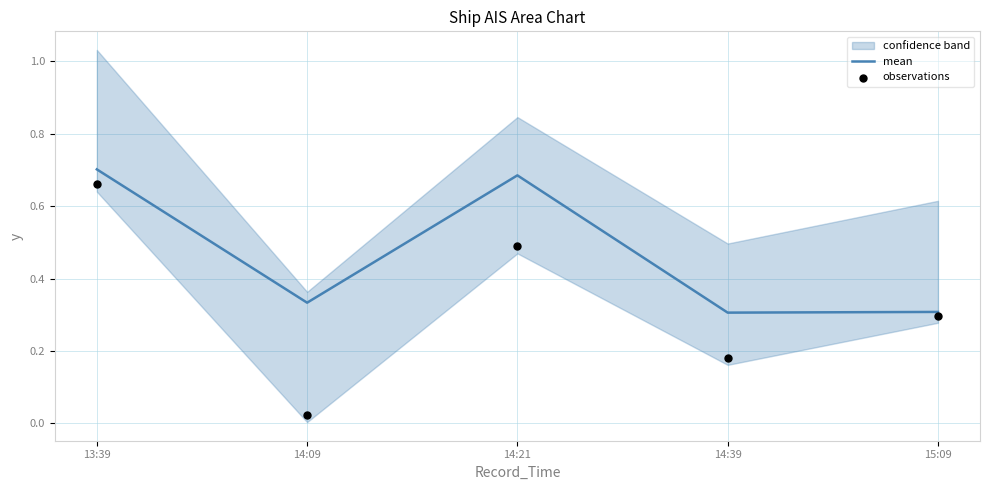

Which series has the largest total across all categories?

mean